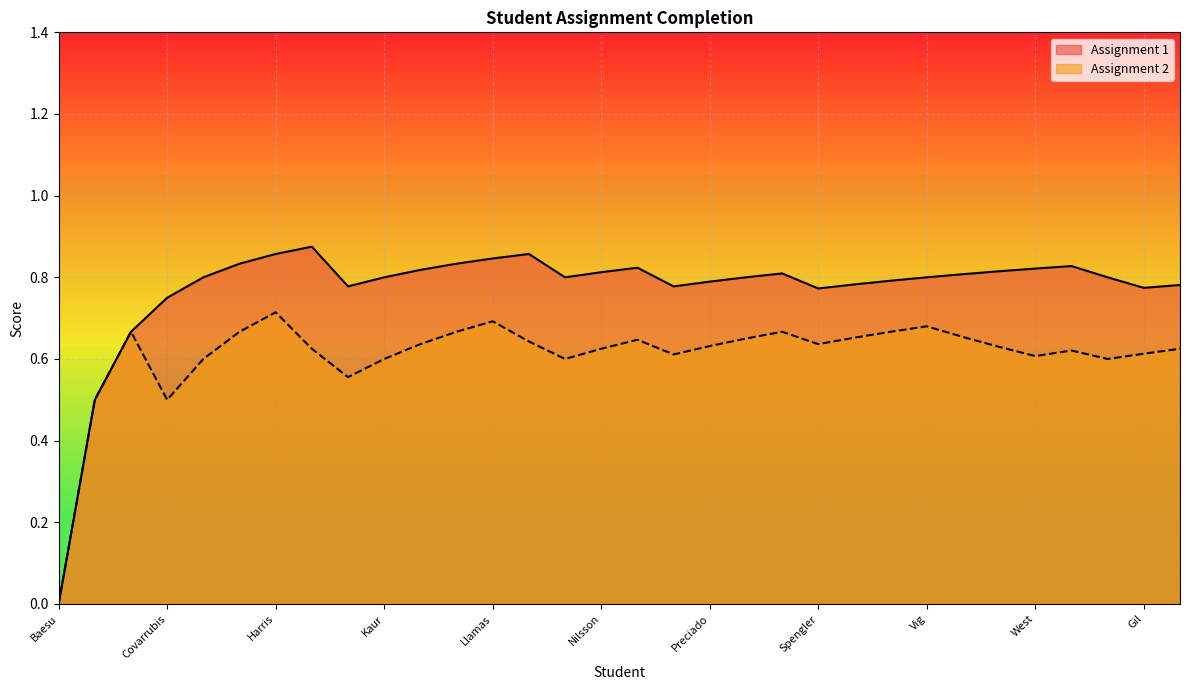

The Assignment 2 series shows 0.9 at Spengler. True or false?

False